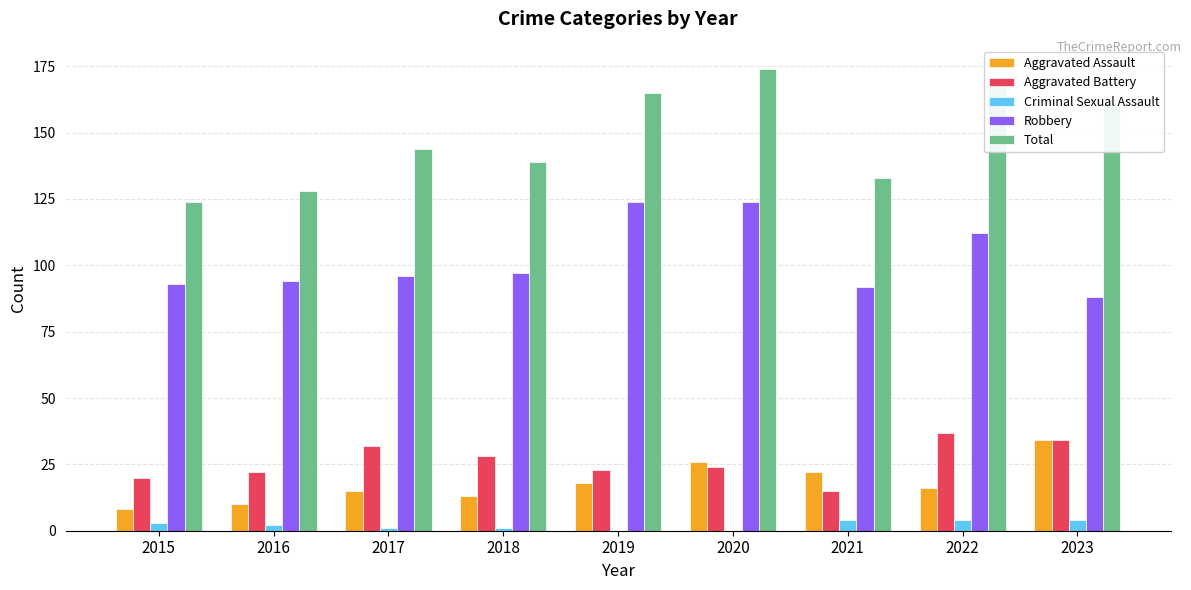

Which category has the highest value in the Aggravated Battery series?

2022